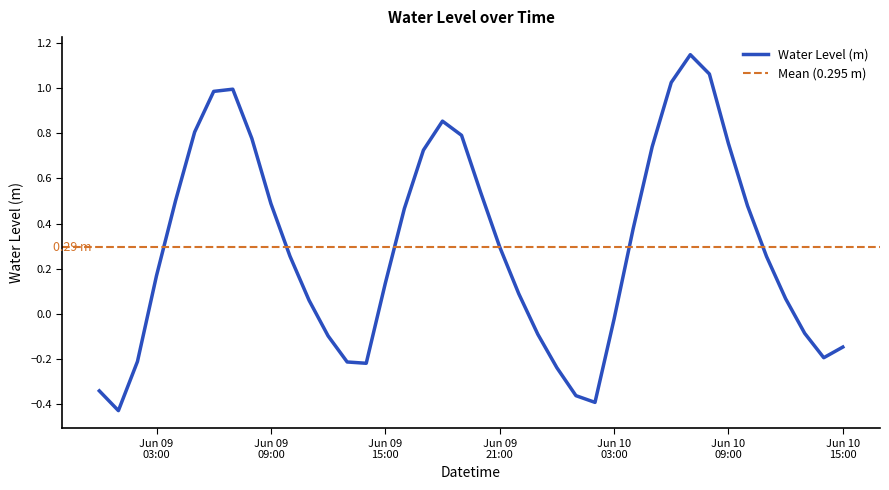

How many lines are shown in the chart?

1